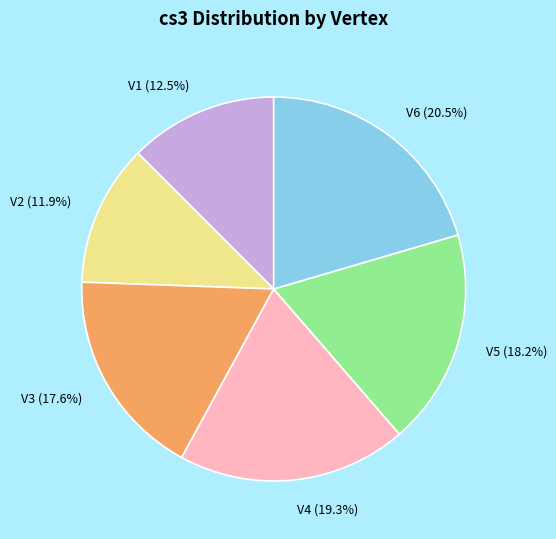

To the nearest percent, what is the difference between the largest and smallest slice percentages?

9%